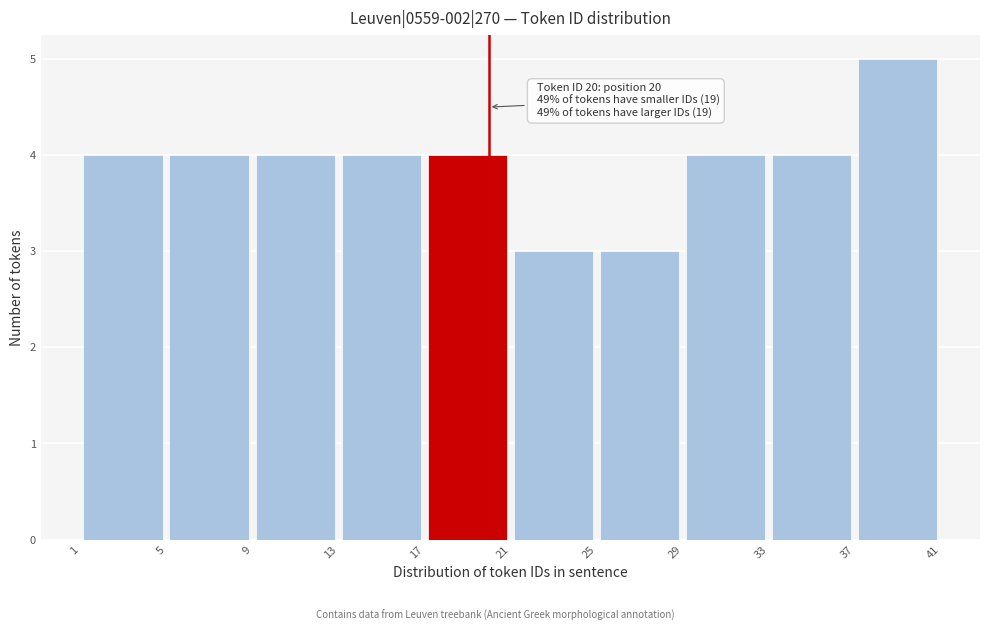

Over which range of the x-axis is the bar tallest?

37 to 41